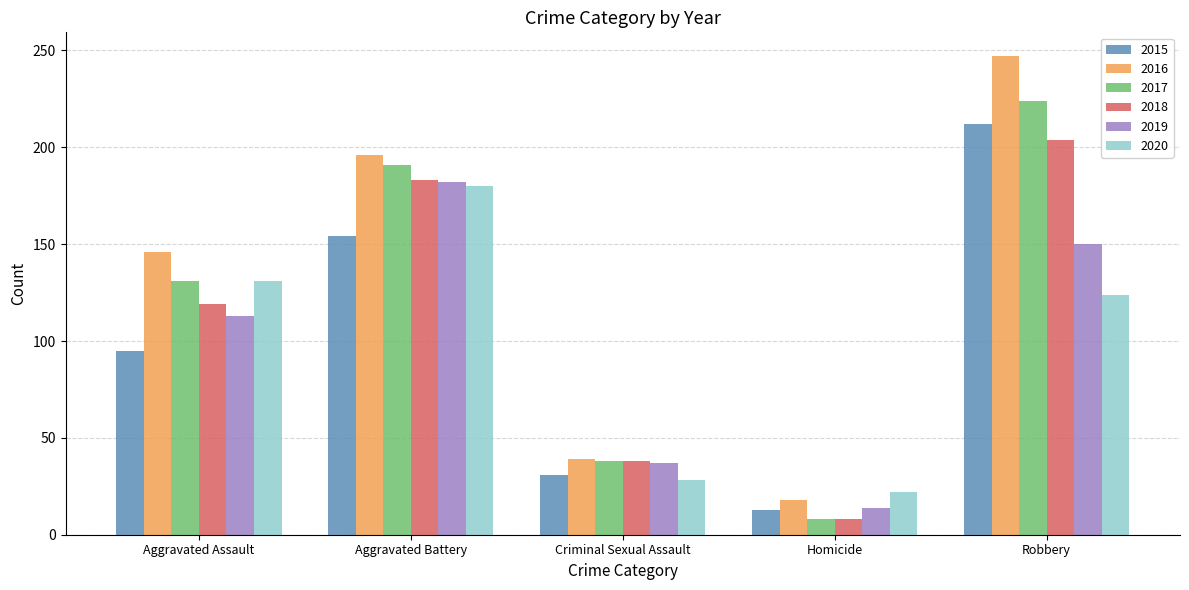

Is the value of 2016 at Aggravated Assault greater than the value of 2019 at Homicide?

Yes